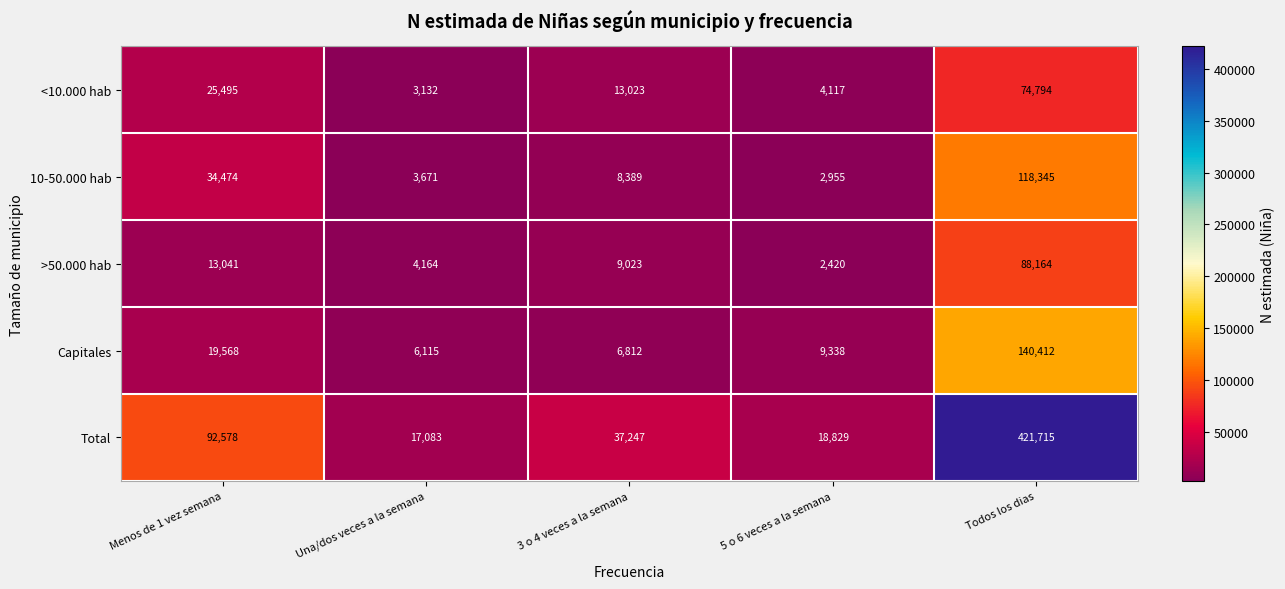

Reading left to right, list all the values displayed in this chart.

<10.000 hab: Menos de 1 vez semana=25495	Una/dos veces a la semana=3132	3 o 4 veces a la semana=13023	5 o 6 veces a la semana=4117	Todos los dias=74794
10-50.000 hab: Menos de 1 vez semana=34474	Una/dos veces a la semana=3671	3 o 4 veces a la semana=8389	5 o 6 veces a la semana=2955	Todos los dias=118345
>50.000 hab: Menos de 1 vez semana=13041	Una/dos veces a la semana=4164	3 o 4 veces a la semana=9023	5 o 6 veces a la semana=2420	Todos los dias=88164
Capitales: Menos de 1 vez semana=19568	Una/dos veces a la semana=6115	3 o 4 veces a la semana=6812	5 o 6 veces a la semana=9338	Todos los dias=140412
Total: Menos de 1 vez semana=92578	Una/dos veces a la semana=17083	3 o 4 veces a la semana=37247	5 o 6 veces a la semana=18829	Todos los dias=421715